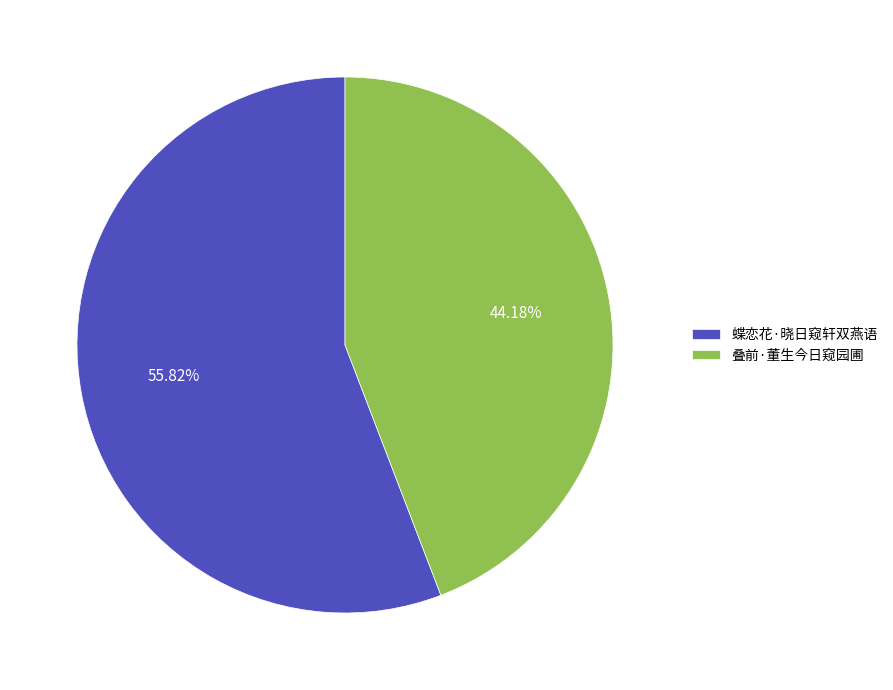

To the nearest percent, what portion does 蝶恋花·晓日窥轩双燕语 represent?

56%